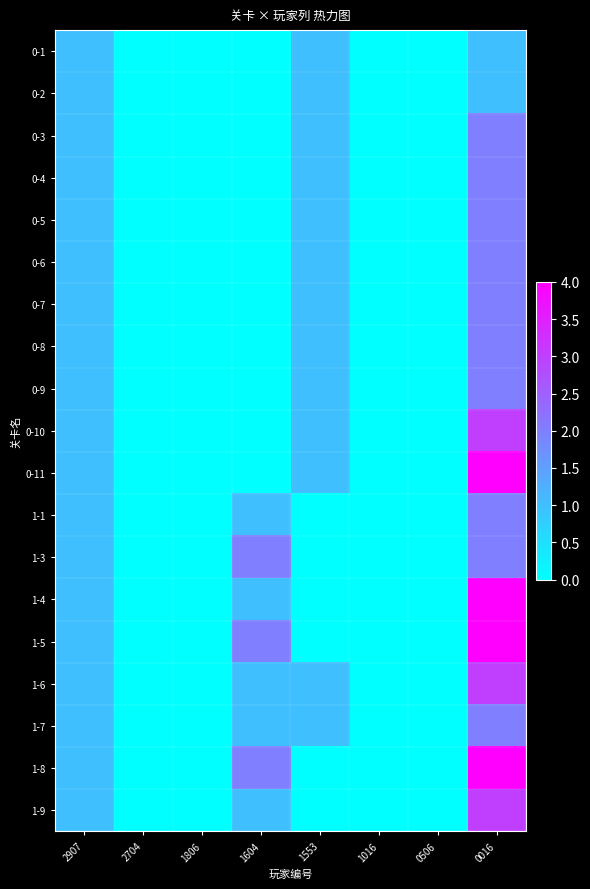

Rank the series at 1604 from lowest to highest value.

0-1, 0-2, 0-3, 0-4, 0-5, 0-6, 0-7, 0-8, 0-9, 0-10, 0-11, 1-1, 1-4, 1-6, 1-7, 1-9, 1-3, 1-5, 1-8